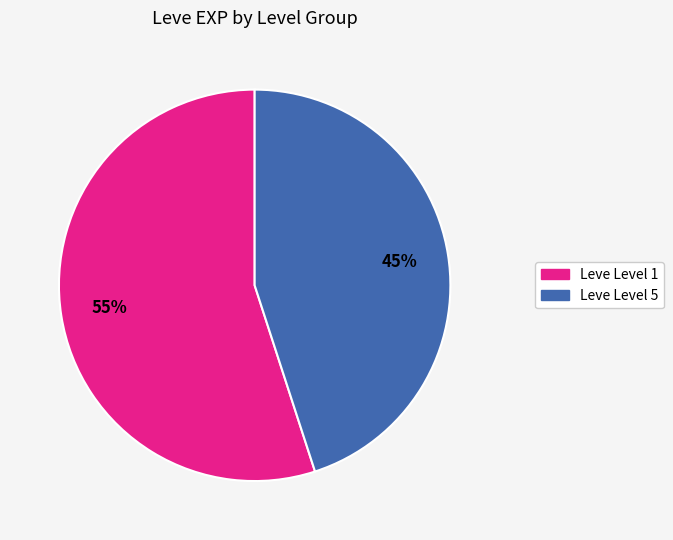

To the nearest percent, what is the average slice percentage?

50%